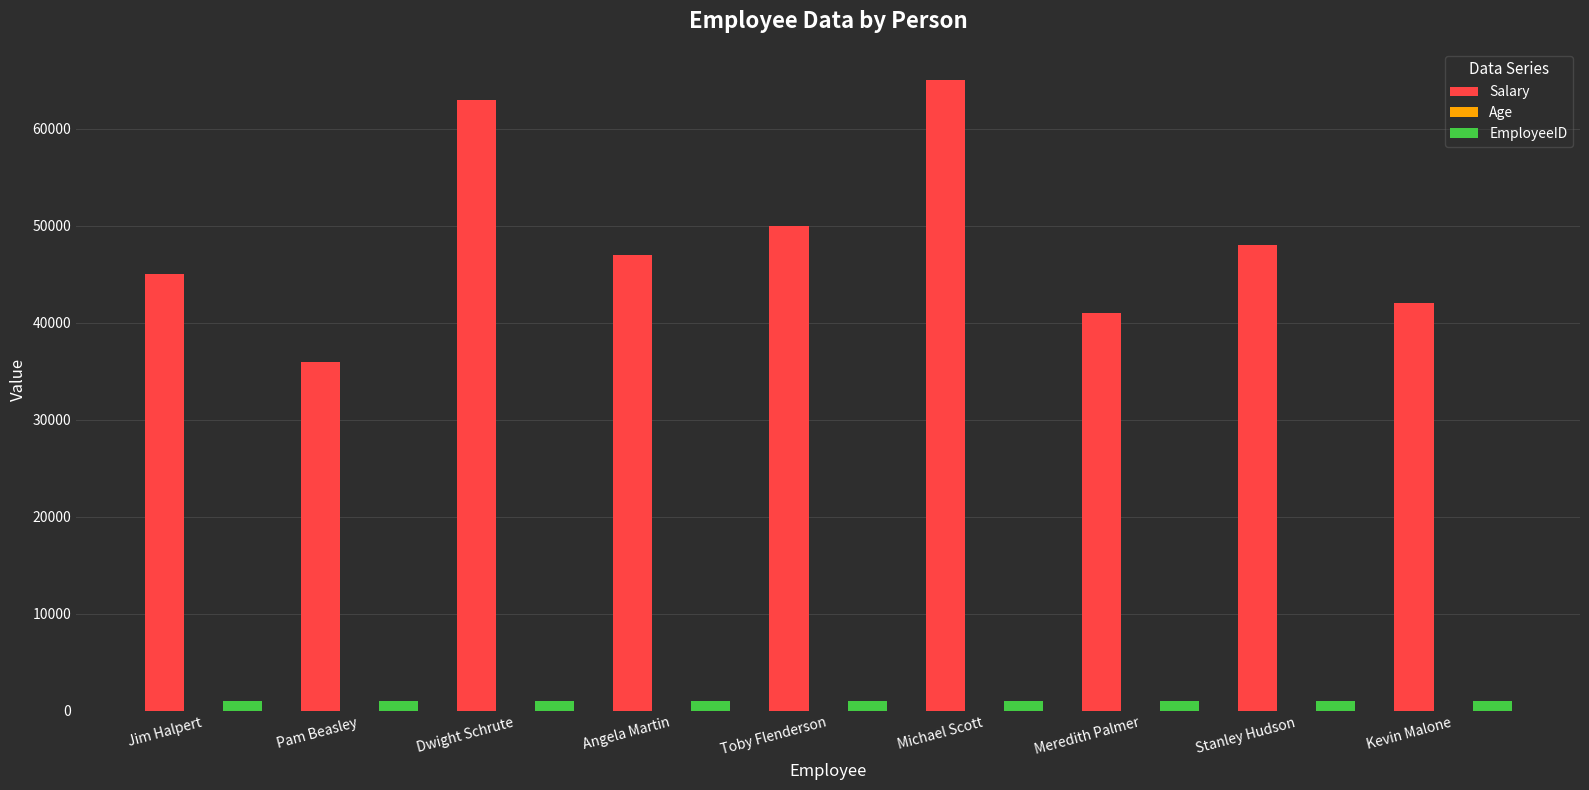

Which category has the highest value across all series?

Michael Scott